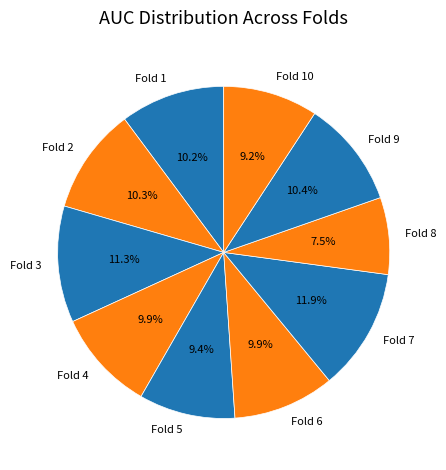

How many slices are in this pie chart?

10